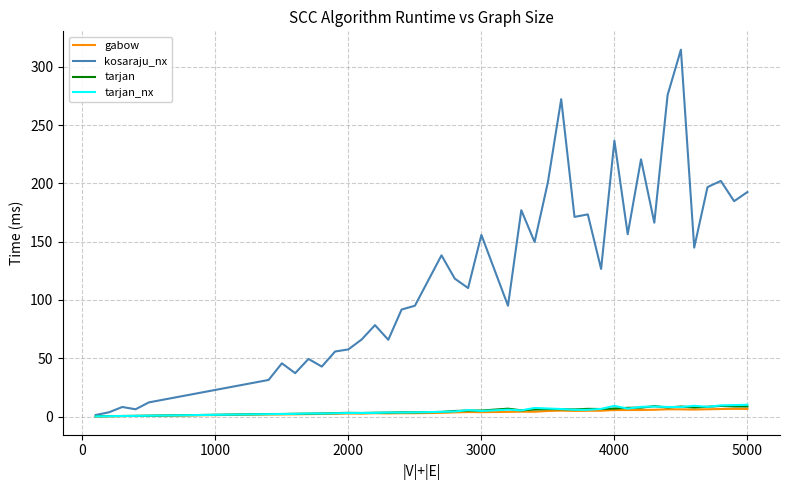

Which series has the largest range (max minus min)?

kosaraju_nx